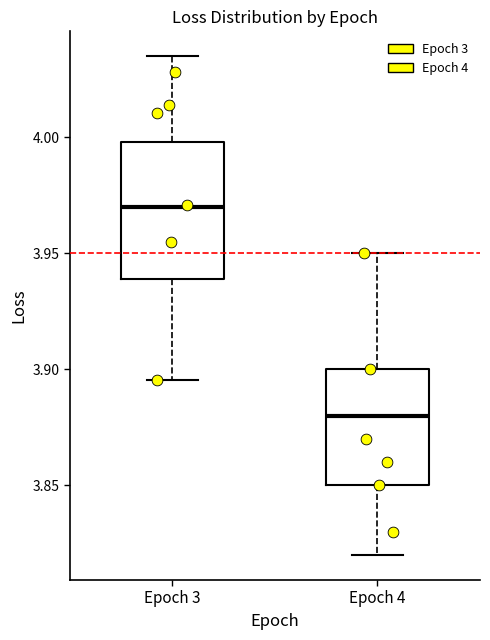

Where does the lower whisker of the box for Epoch 4 end on the y-axis? The values are not printed on the chart, so give them approximately, as read against the axis.

3.820